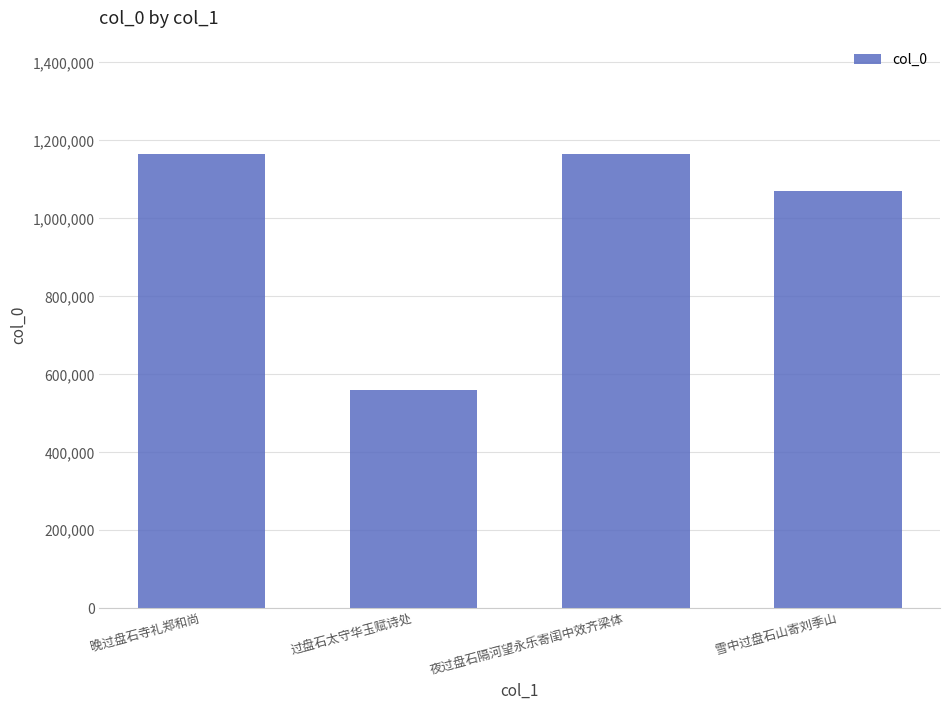

True or false: the data shows 289713 at 夜过盘石隔河望永乐寄闺中效齐梁体.

False